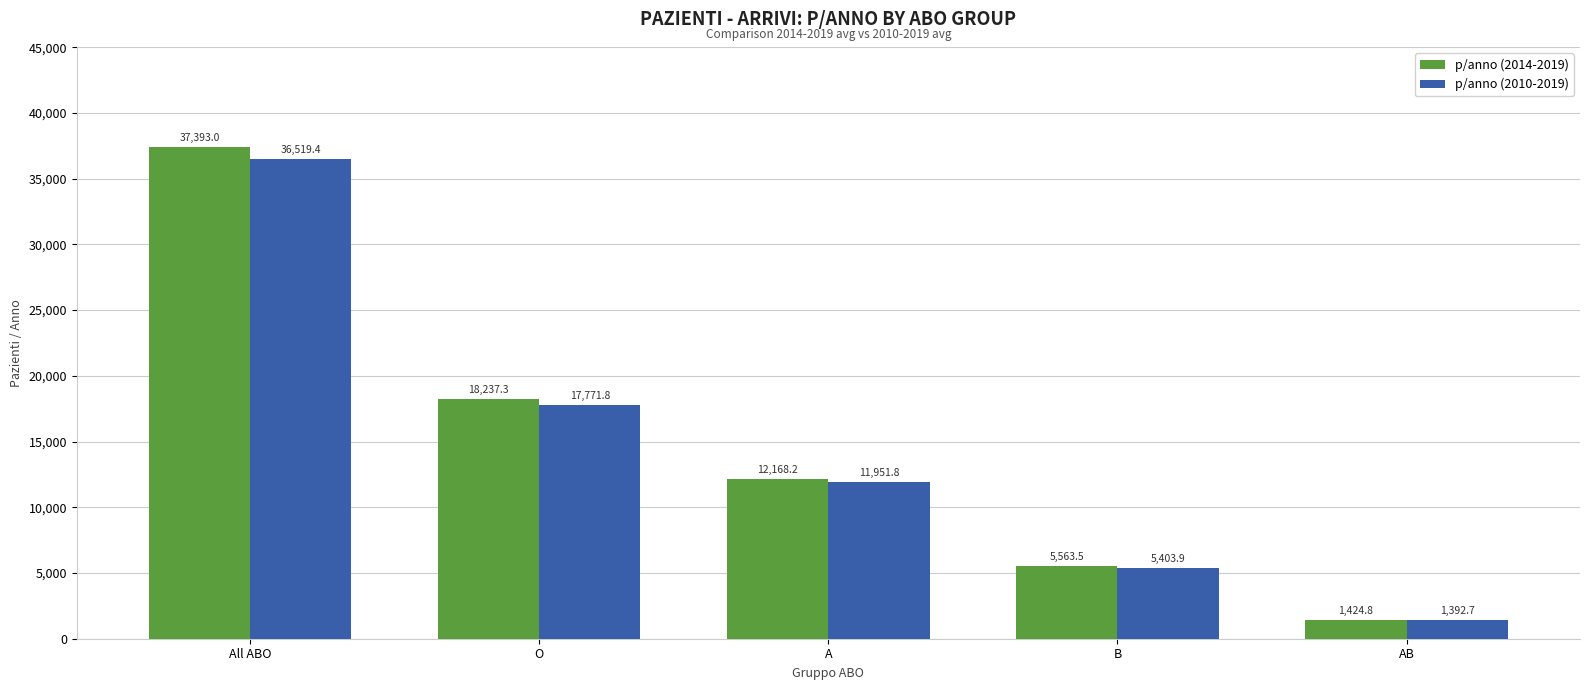

What is the maximum value shown in the chart?

37393.0